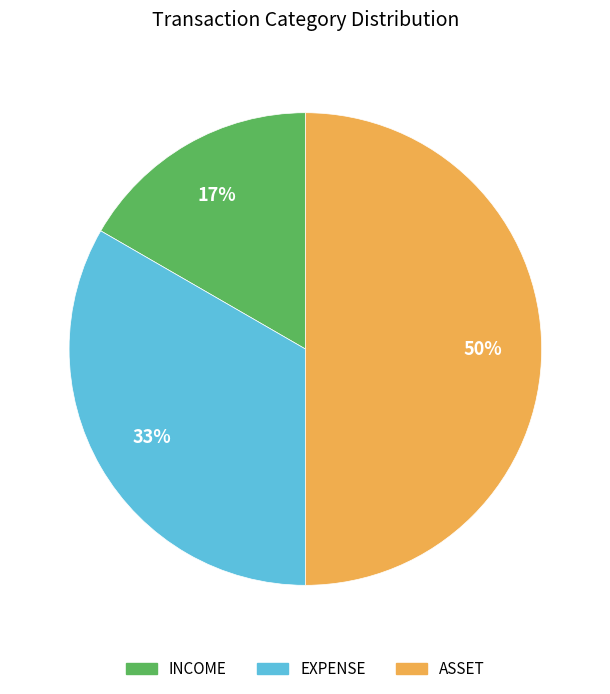

Is it true that INCOME is 2% of the pie?

False